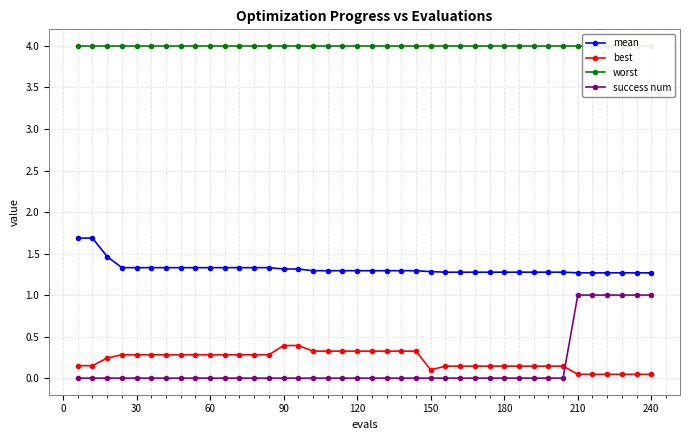

Is the value of mean at 180 greater than the value of best at 210?

Yes